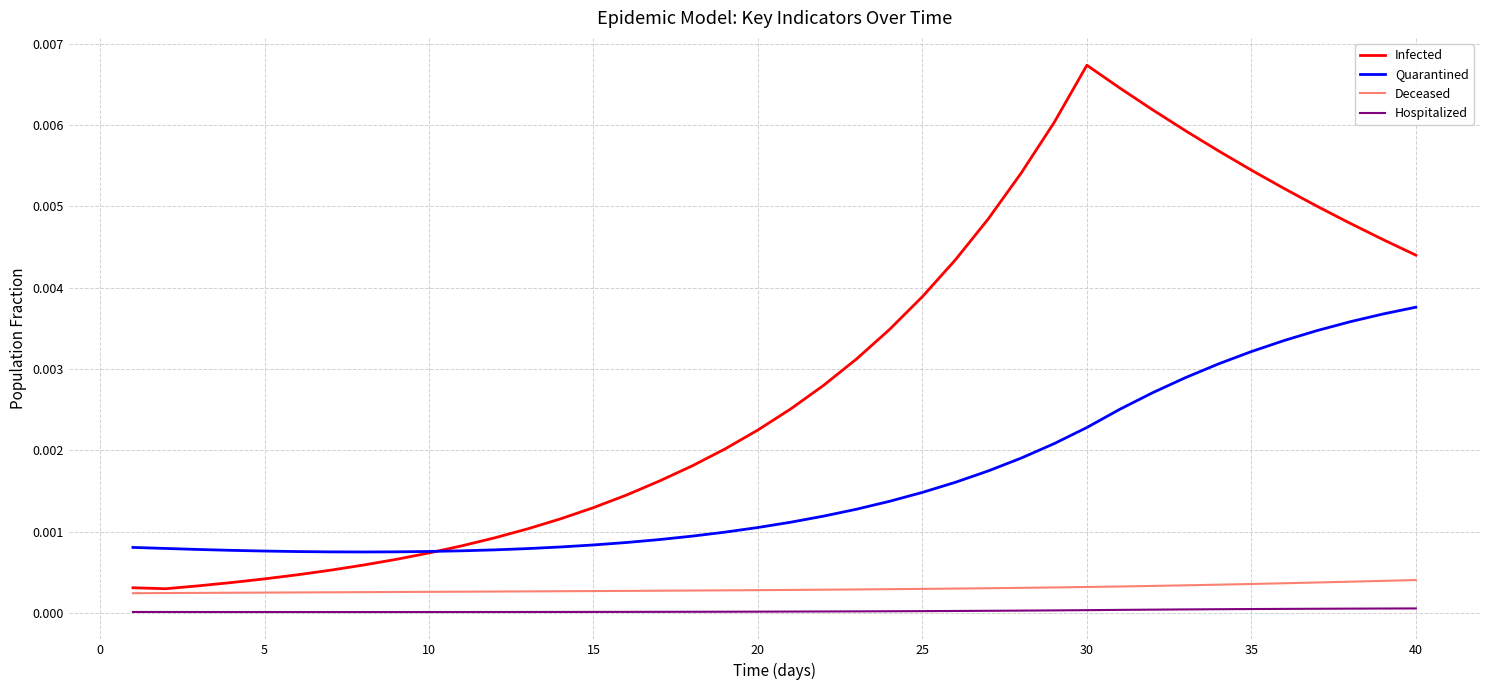

True or false: Hospitalized and Infected cross at least once.

False